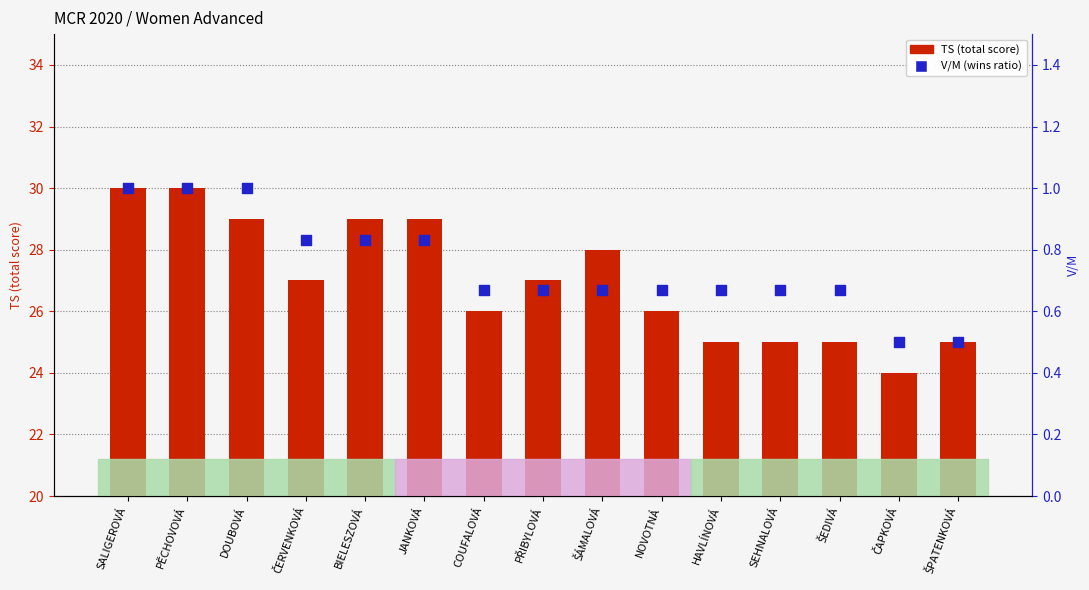

At how many categories does at least one series exceed 7?

15